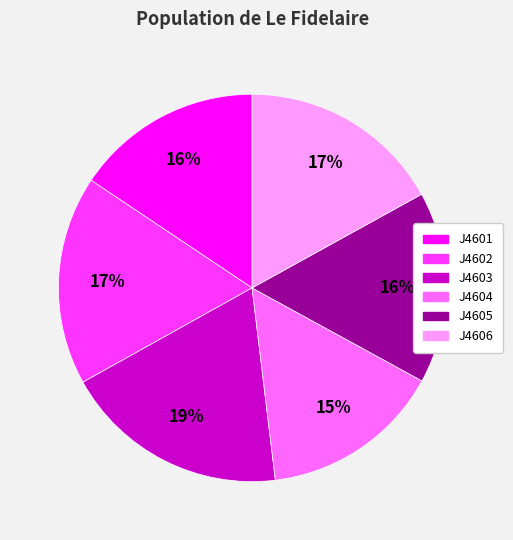

How many slices are in this pie chart?

6